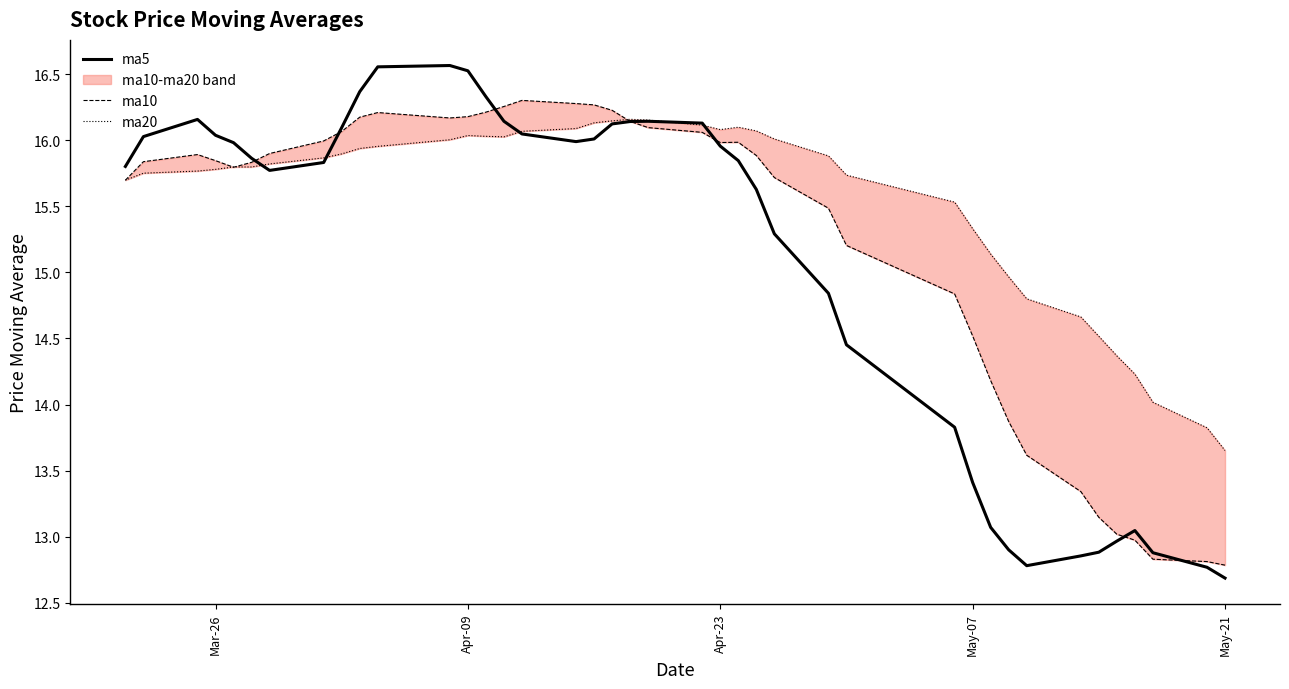

How many times do ma10 and ma20 cross each other?

3